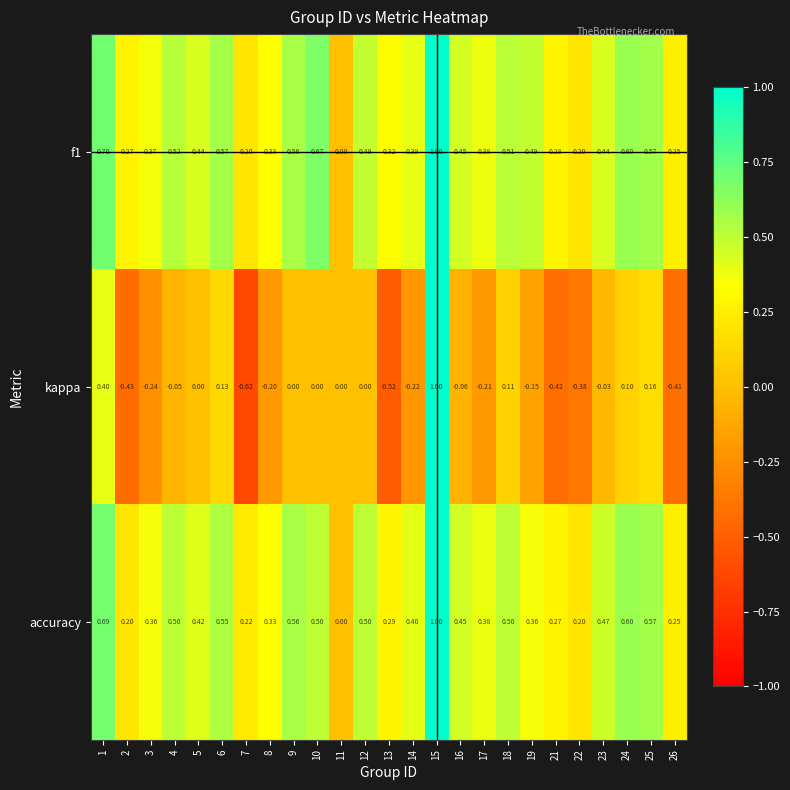

Is the value of f1 at 19 greater than the value of kappa at 8?

Yes